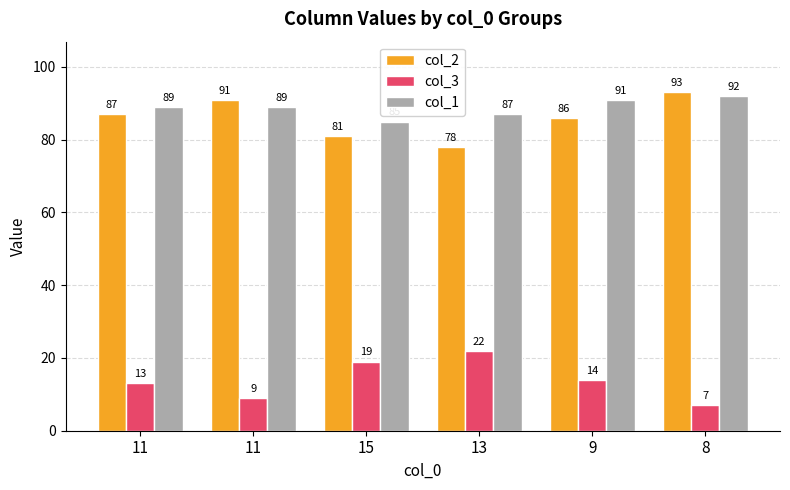

What is the maximum value for col_1?

92